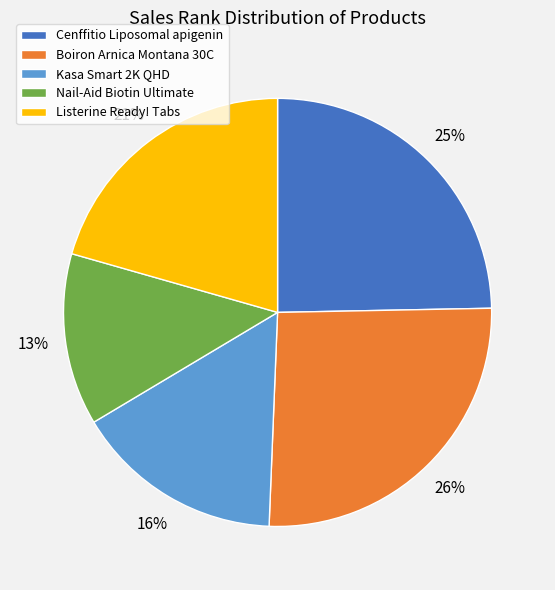

To the nearest percent, what portion does Kasa Smart 2K QHD represent?

16%